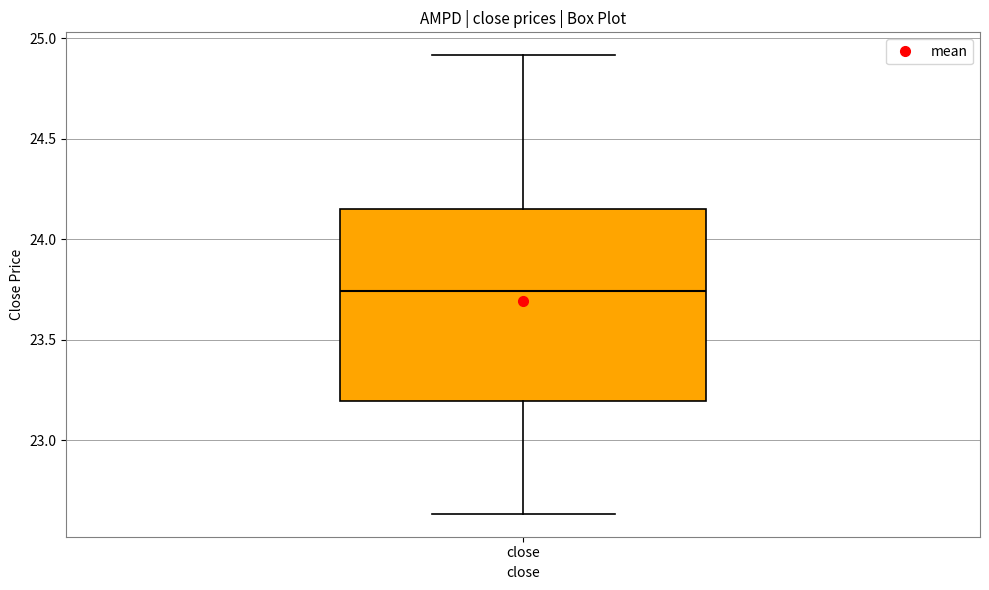

Transcribe this box plot: give where the median line is, the range the box spans, and where the two whiskers end, as read against the y-axis. The values are not printed on the chart, so give them approximately, as read against the axis.

median 23.75, box 23.20 to 24.15, whiskers 22.65 to 24.90